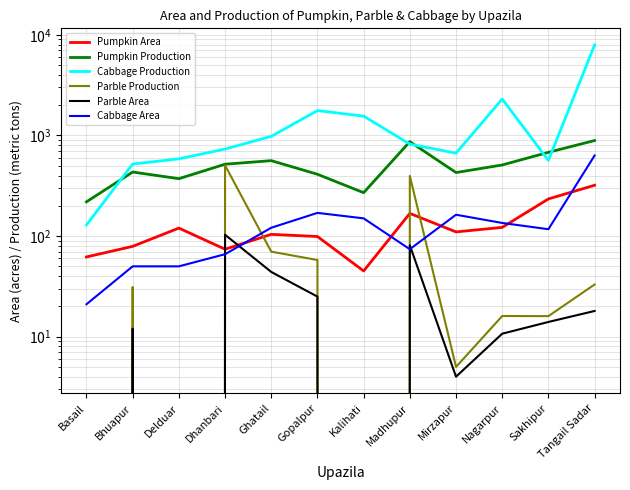

Where does the Cabbage Production series first go above 820?

Ghatail